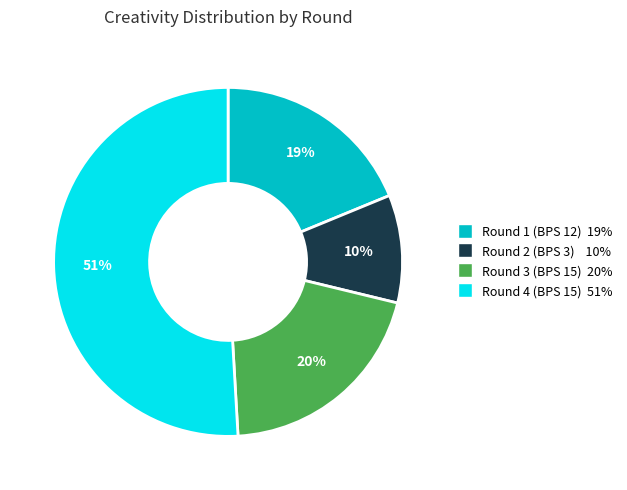

To the nearest percent, what is the difference between the largest and smallest slice percentages?

41%